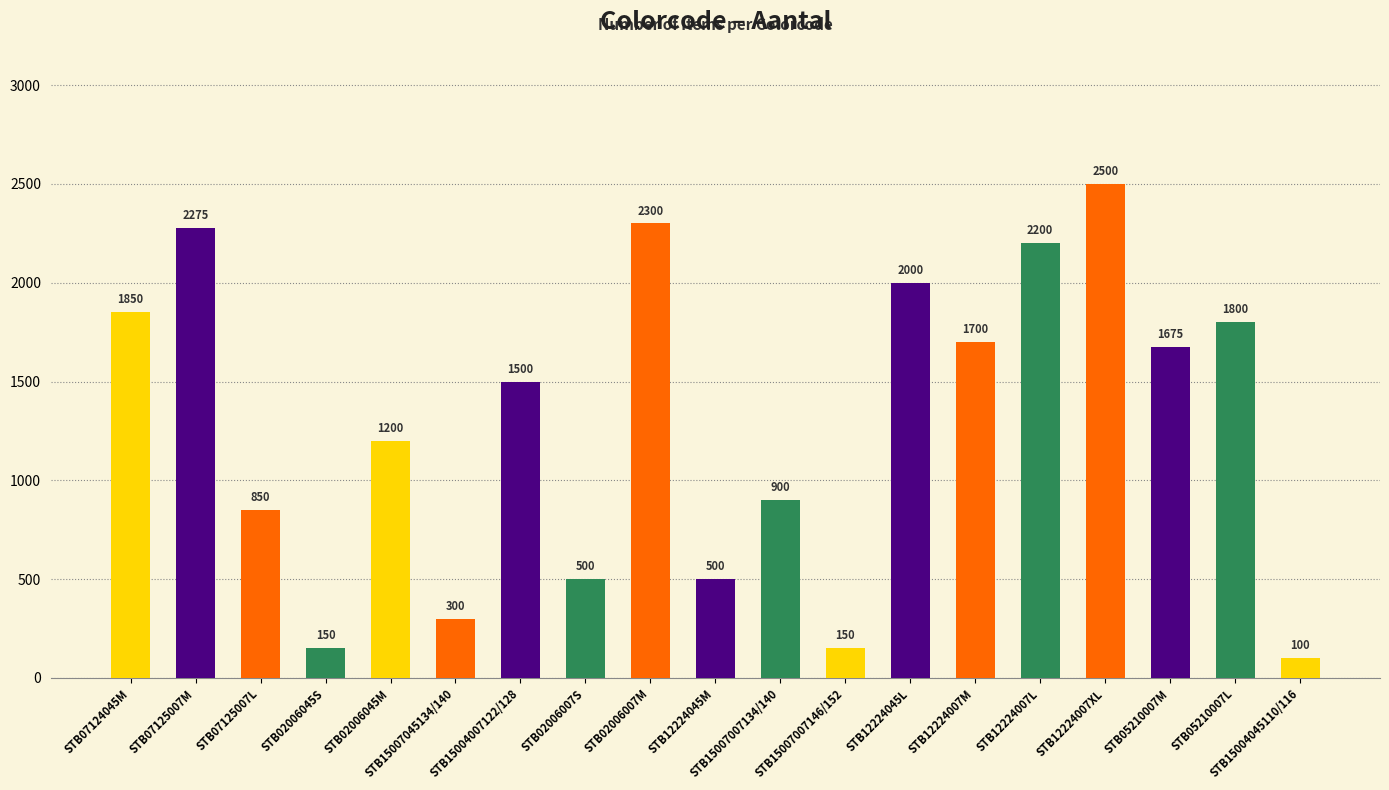

At which label does the data first exceed 1500?

STB07124045M